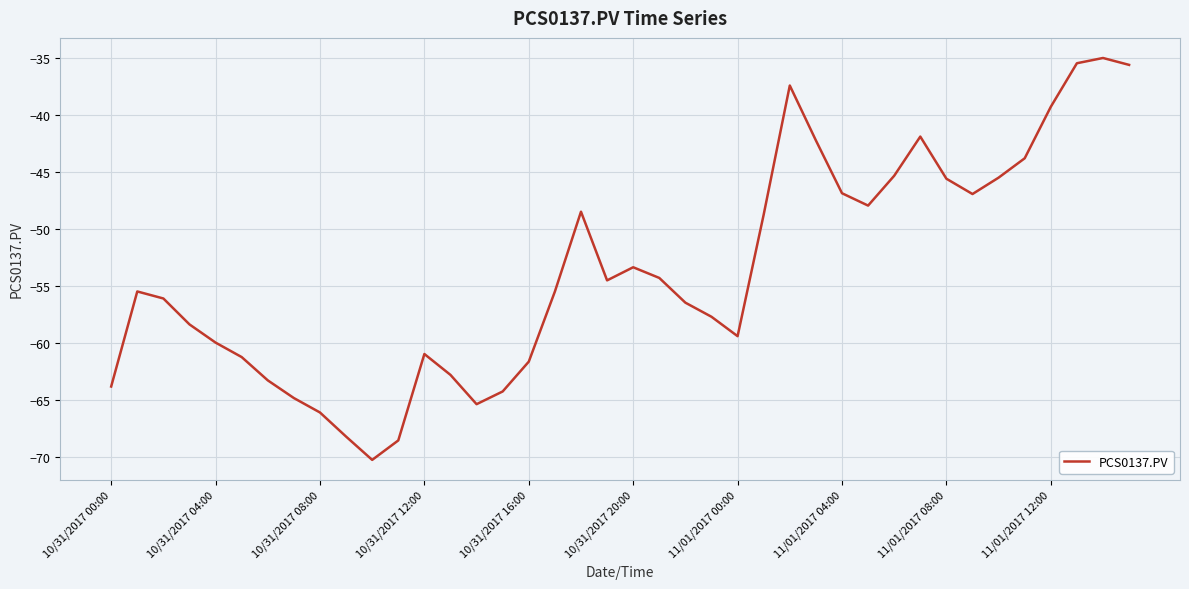

What is the greatest value displayed?

-35.0